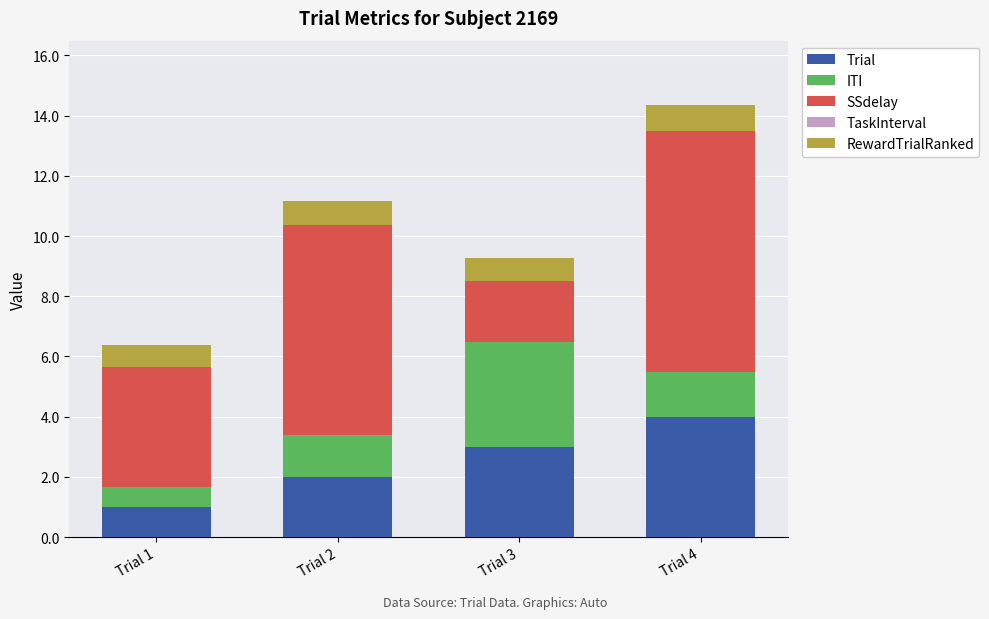

Between Trial 1 and Trial 2, which series saw the biggest shift?

SSdelay